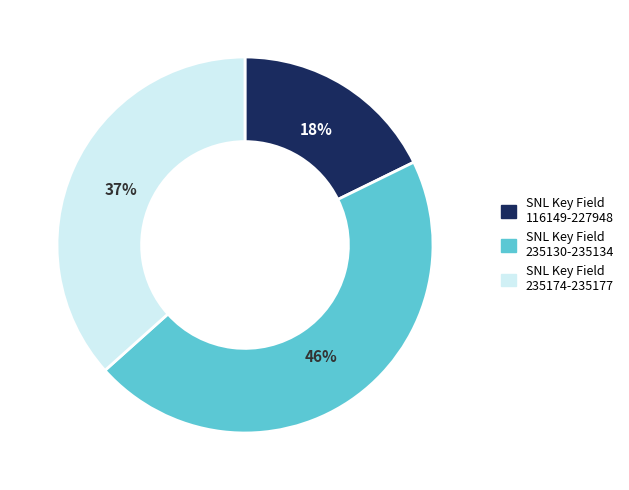

How many slices are in this pie chart?

3